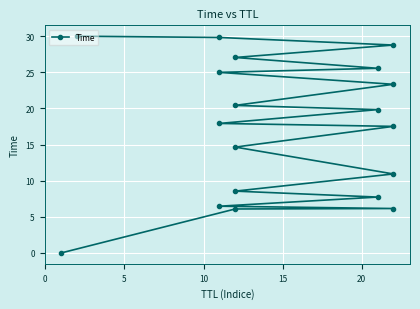

True or false: there are more than 0 points higher than both neighbors.

False